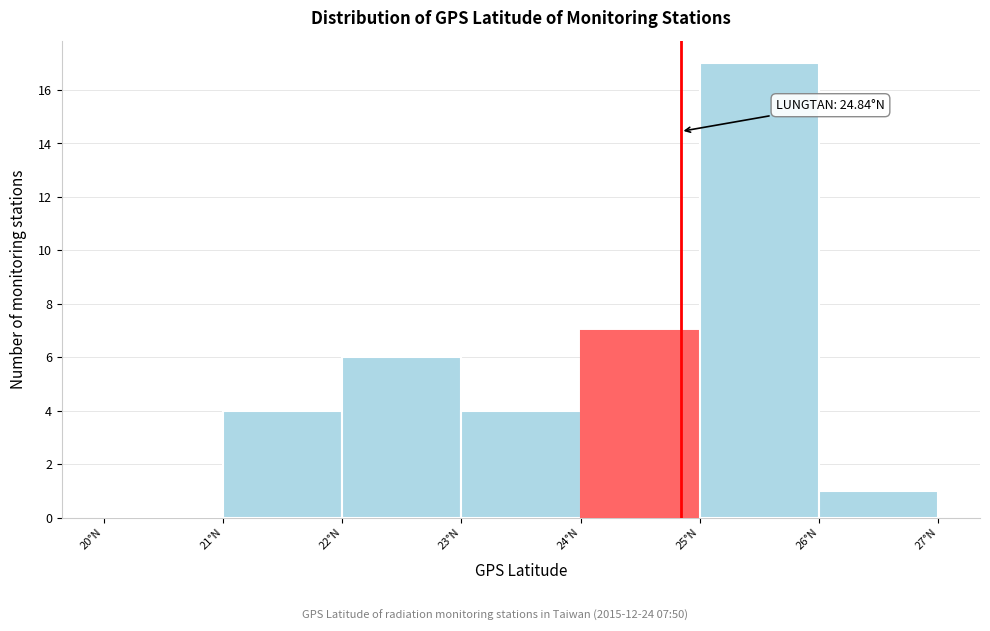

Which range on the x-axis has the tallest bar?

25 to 26